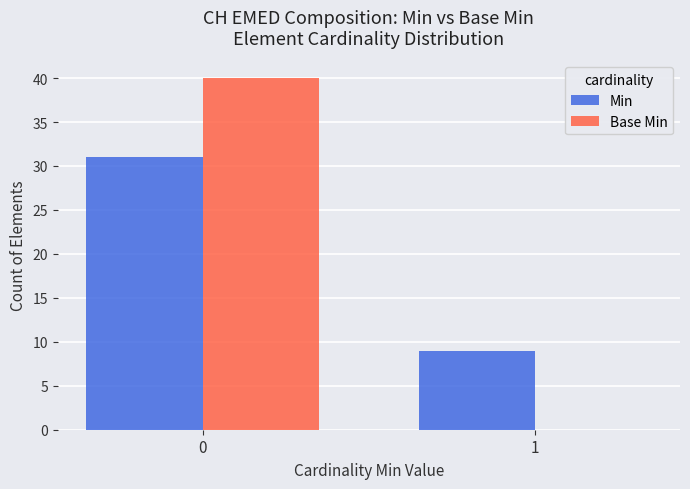

What is the highest value of the Min series?

31